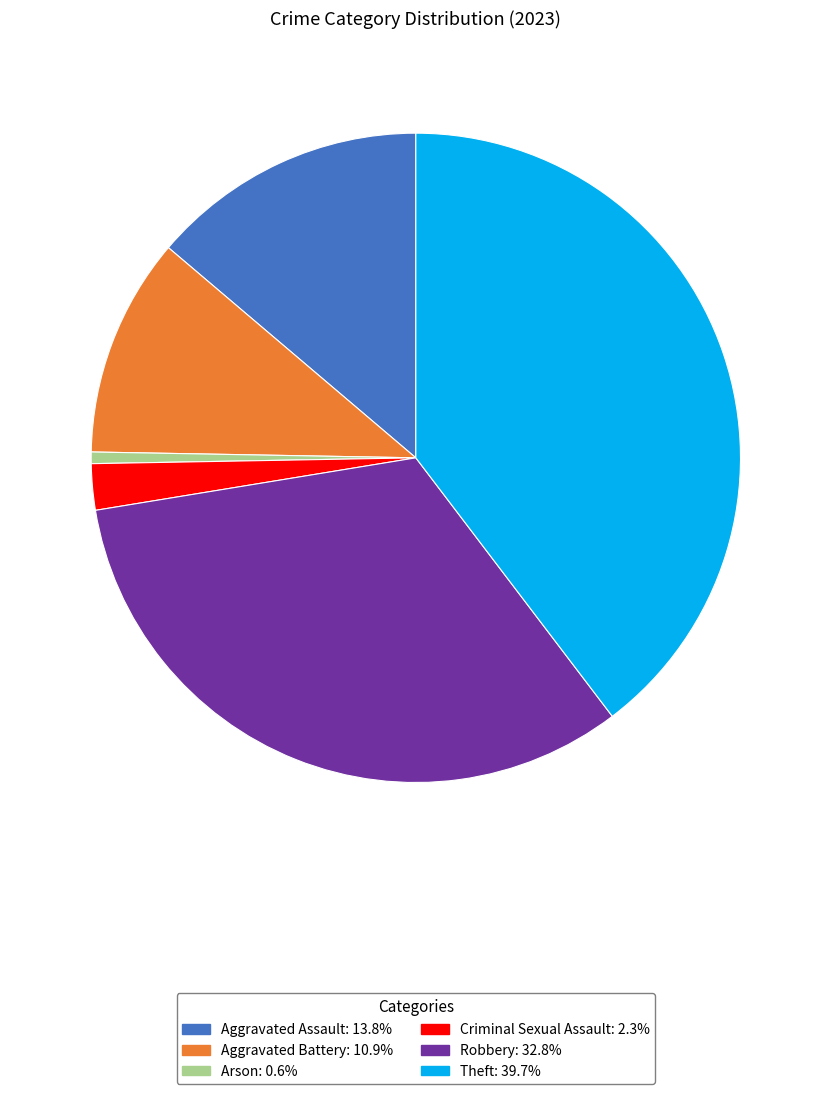

What is the smallest slice in the pie chart?

Arson